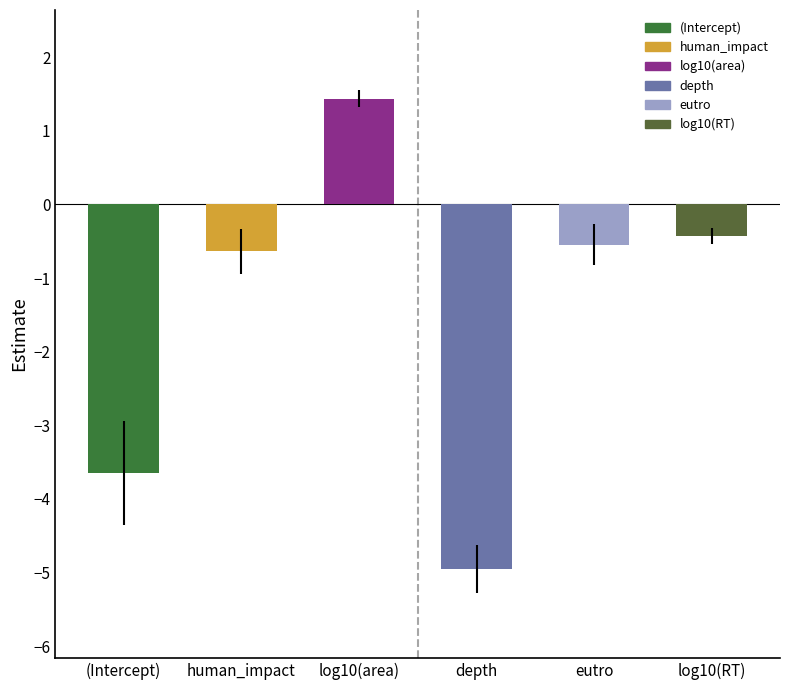

How many values are below zero?

5